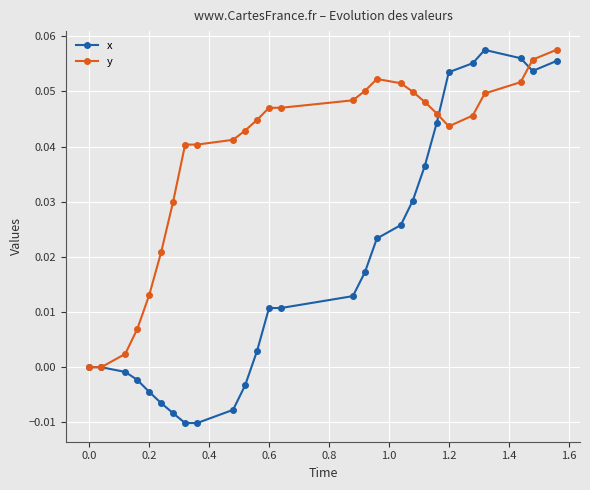

True or false: x and y intersect in this chart.

True